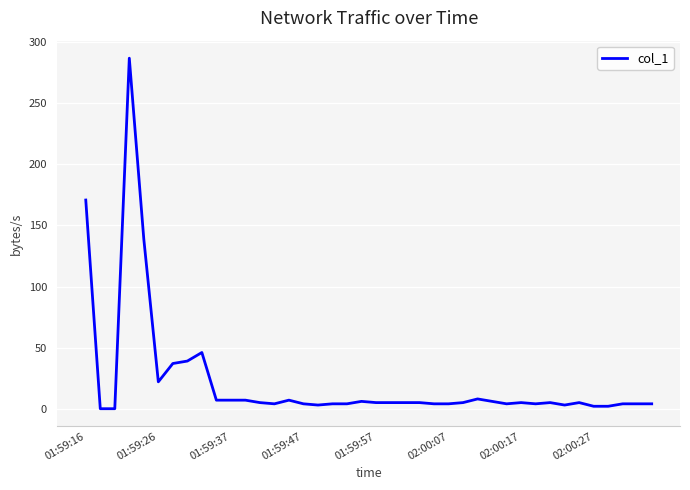

What is the greatest value displayed?

286.9